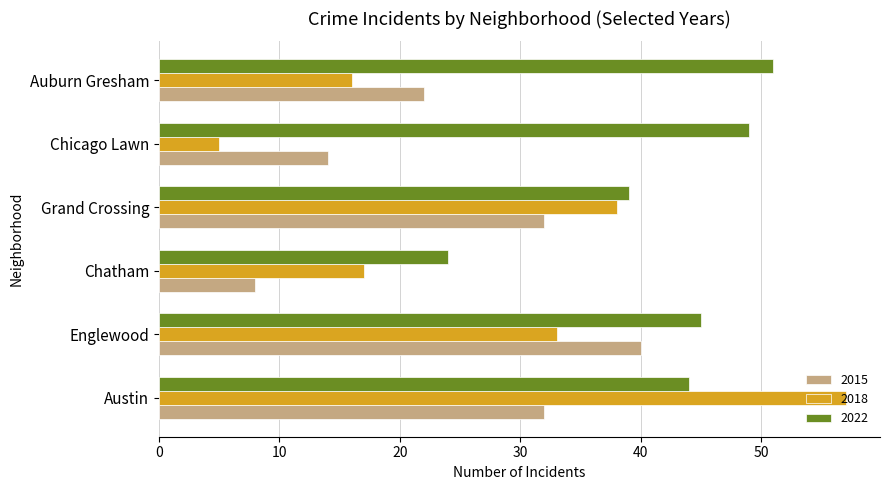

Which category has the lowest value across all series?

Chicago Lawn